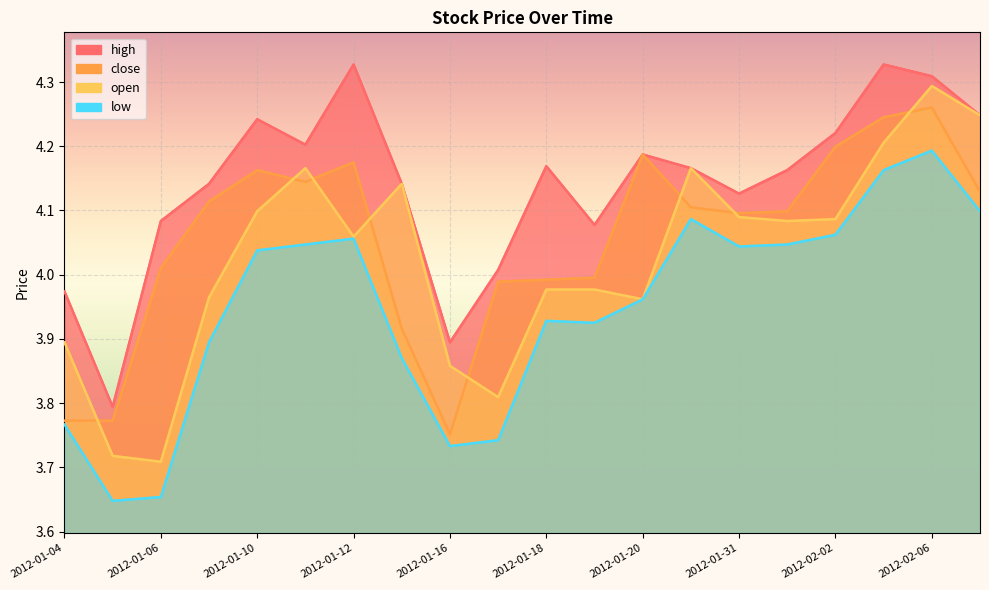

What is the sum of the open values at 2012-01-04 and 2012-01-17?

7.7